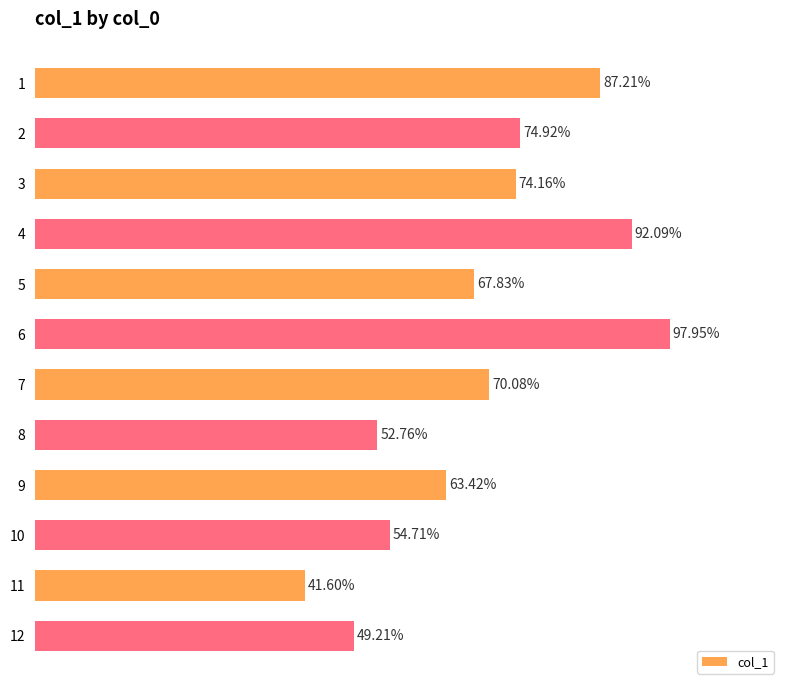

Rank the categories by value from highest to lowest.

6, 4, 1, 2, 3, 7, 5, 9, 10, 8, 12, 11